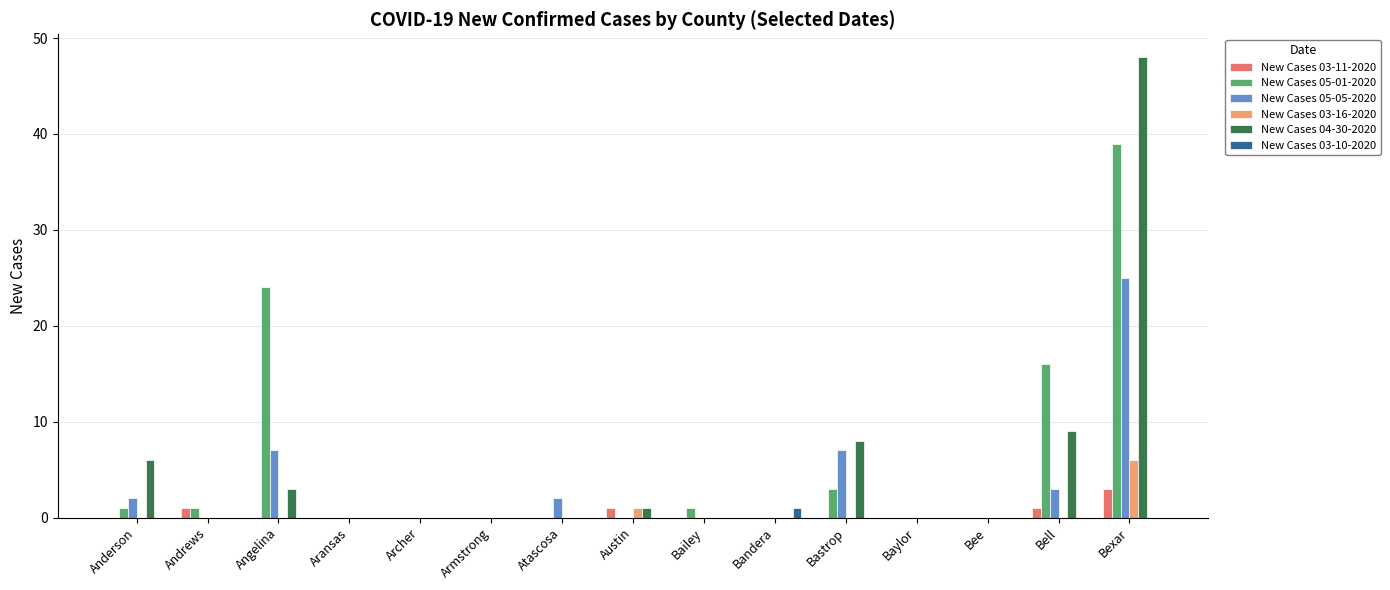

Is the value of New Cases 04-30-2020 at Bastrop greater than the value of New Cases 05-01-2020 at Bee?

Yes